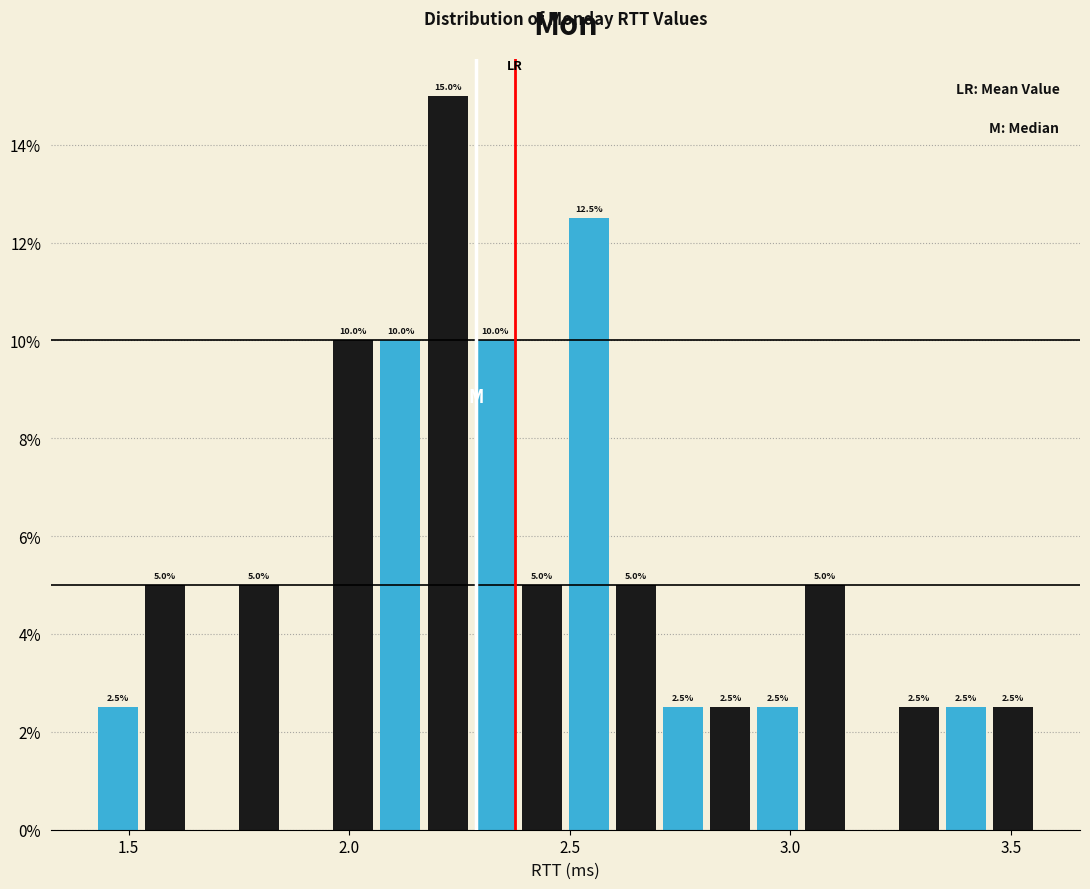

Read against the x-axis, roughly where is the centre of the tallest bar?

2.20